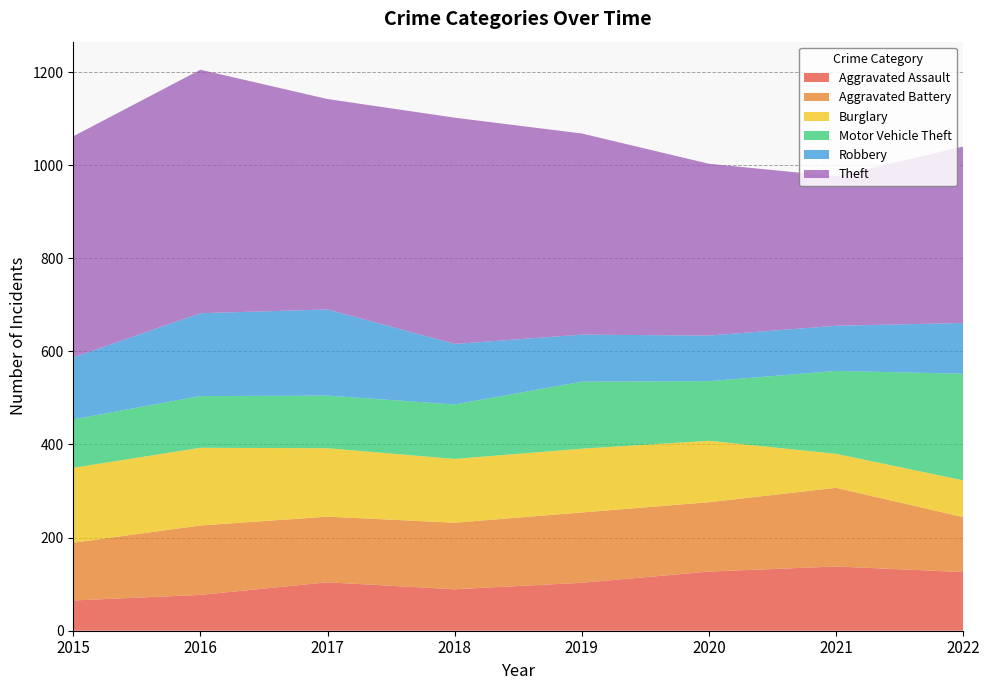

Reading left to right, what are all the values shown in this chart?

Aggravated Assault: 2015=65	2016=77	2017=104	2018=89	2019=103	2020=127	2021=138	2022=126
Aggravated Battery: 2015=124	2016=149	2017=141	2018=143	2019=151	2020=149	2021=169	2022=118
Burglary: 2015=161	2016=167	2017=147	2018=137	2019=137	2020=132	2021=73	2022=79
Motor Vehicle Theft: 2015=104	2016=111	2017=113	2018=117	2019=144	2020=128	2021=178	2022=229
Robbery: 2015=133	2016=178	2017=185	2018=130	2019=101	2020=98	2021=97	2022=109
Theft: 2015=475	2016=523	2017=452	2018=486	2019=432	2020=369	2021=321	2022=379